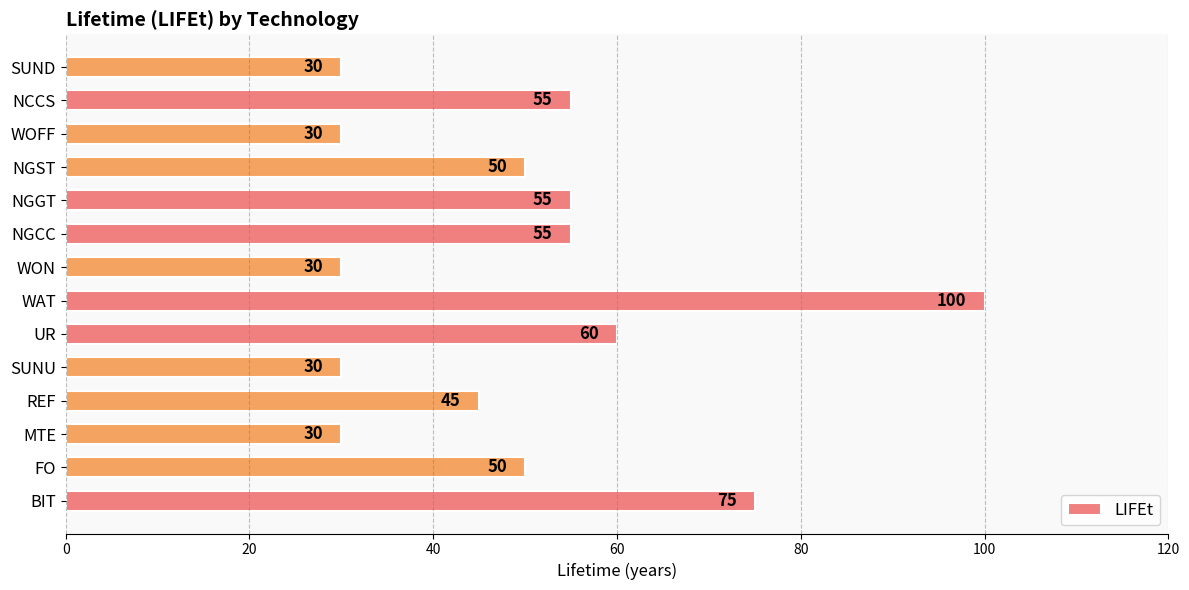

True or false: the data shows 55 at NGCC.

True